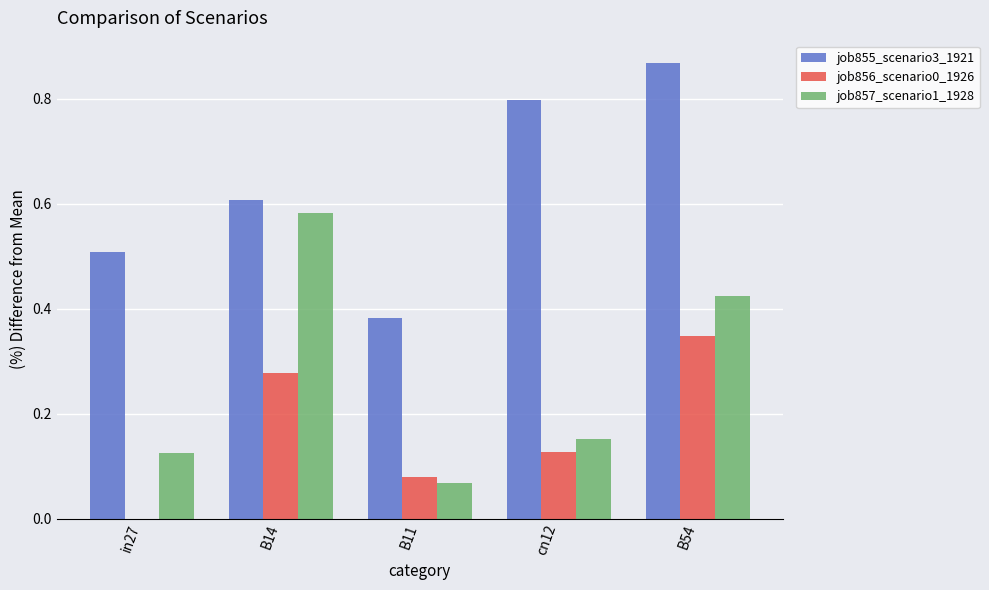

What is the sum of all job856_scenario0_1926 values?

0.8